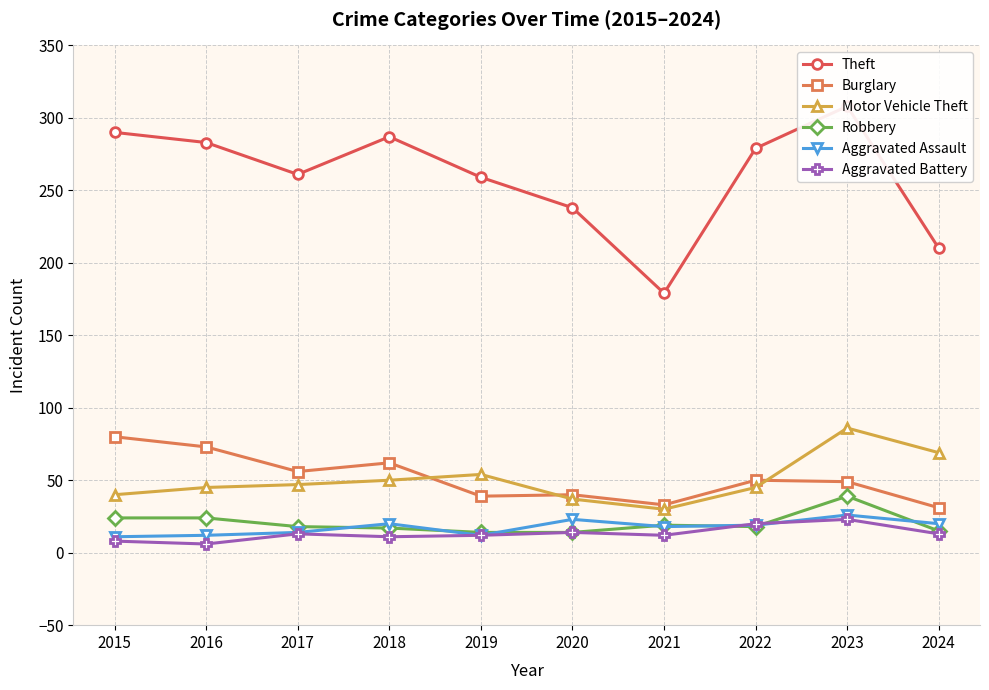

Where is the first local maximum for Theft?

2018